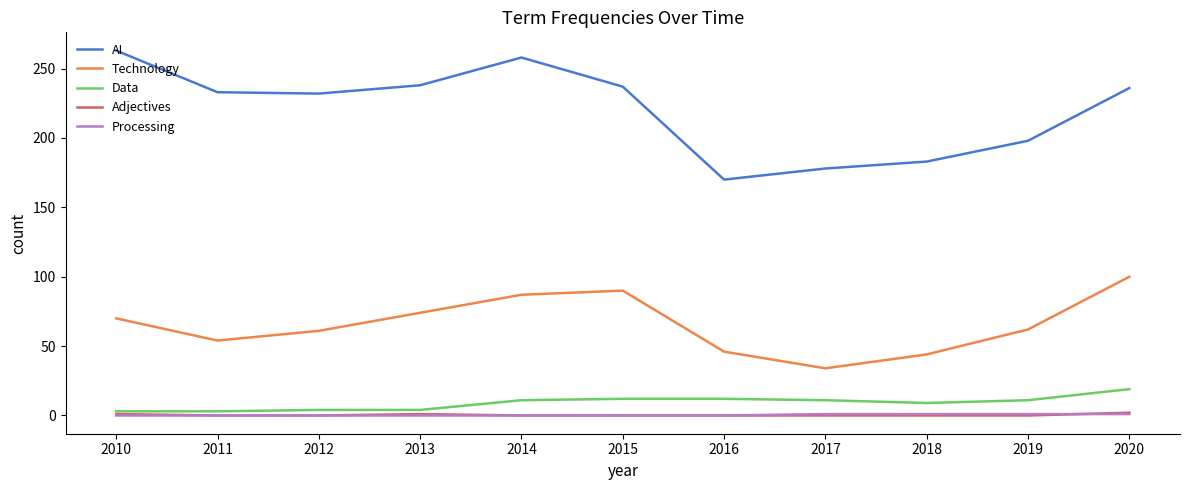

What is the spread (max minus min) of values at 2014?

258